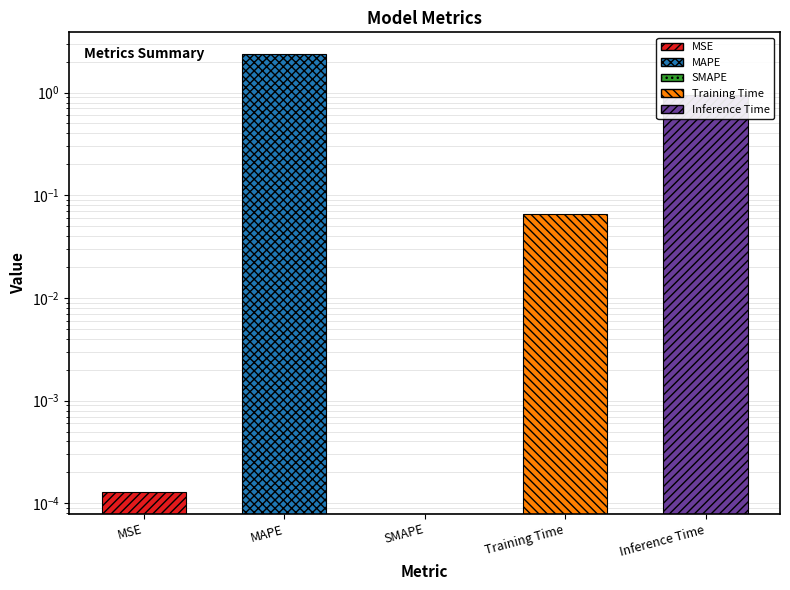

What is the sum of all values?

3.4